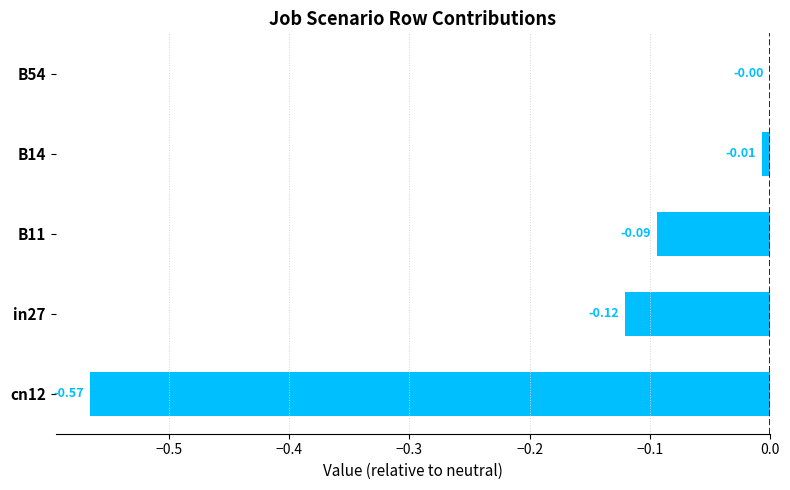

Are the bars horizontal?

Yes